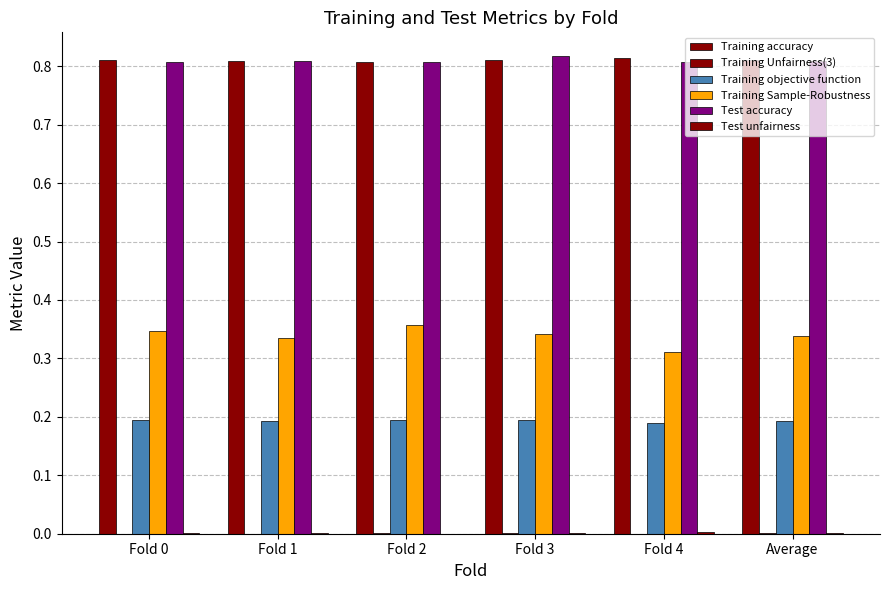

Reading left to right, transcribe all the data shown in this chart.

Training accuracy: Fold 0=0.8	Fold 1=0.8	Fold 2=0.8	Fold 3=0.8	Fold 4=0.8	Average=0.8
Training Unfairness(3): Fold 0=0.0	Fold 1=0.0	Fold 2=0.0	Fold 3=0.0	Fold 4=0.0	Average=0.0
Training objective function: Fold 0=0.2	Fold 1=0.2	Fold 2=0.2	Fold 3=0.2	Fold 4=0.2	Average=0.2
Training Sample-Robustness: Fold 0=0.3	Fold 1=0.3	Fold 2=0.4	Fold 3=0.3	Fold 4=0.3	Average=0.3
Test accuracy: Fold 0=0.8	Fold 1=0.8	Fold 2=0.8	Fold 3=0.8	Fold 4=0.8	Average=0.8
Test unfairness: Fold 0=0.0	Fold 1=0.0	Fold 2=0.0	Fold 3=0.0	Fold 4=0.0	Average=0.0